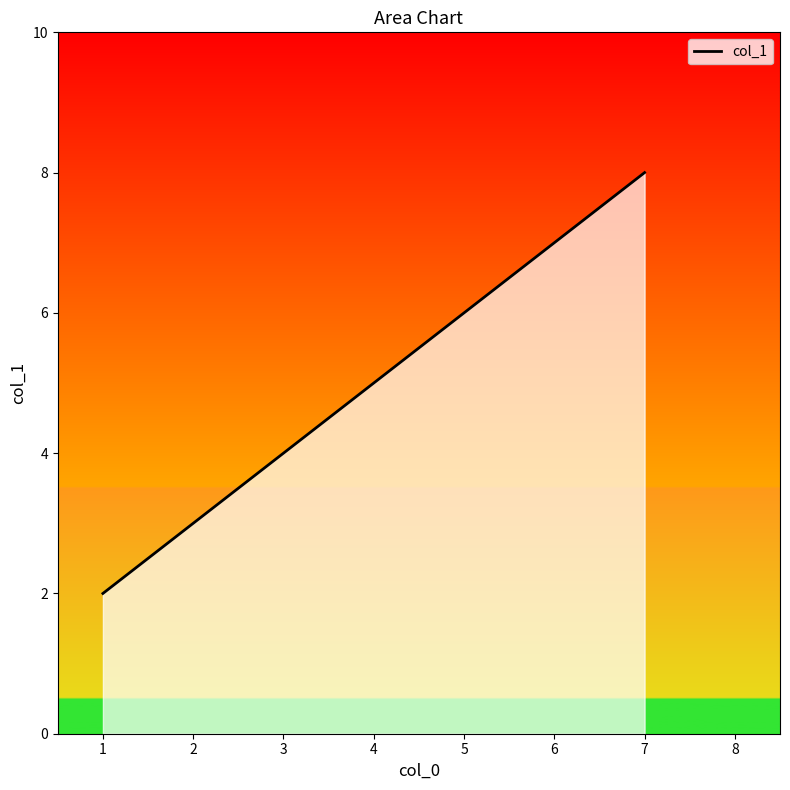

Which label corresponds to the largest value in the chart?

7